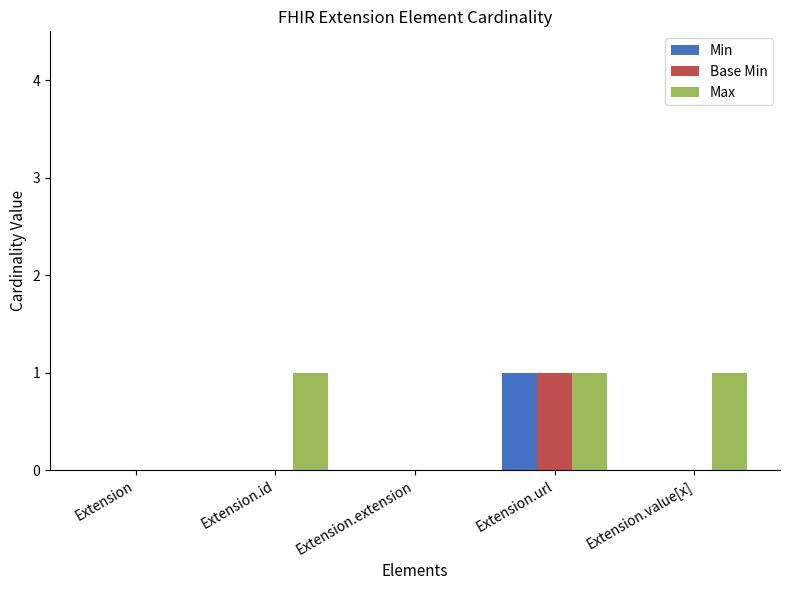

Reading left to right, what are all the values shown in this chart?

Min: 0	0	0	1	0
Base Min: 0	0	0	1	0
Max: 0	1	0	1	1